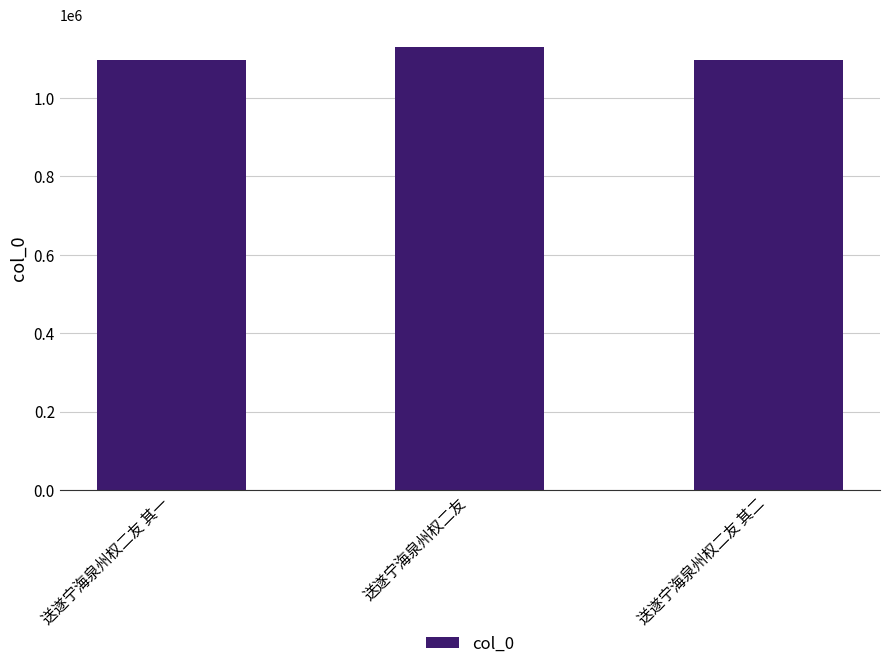

Where is the data nearest to the value 1113019?

送遂宁海泉州权二友 其二